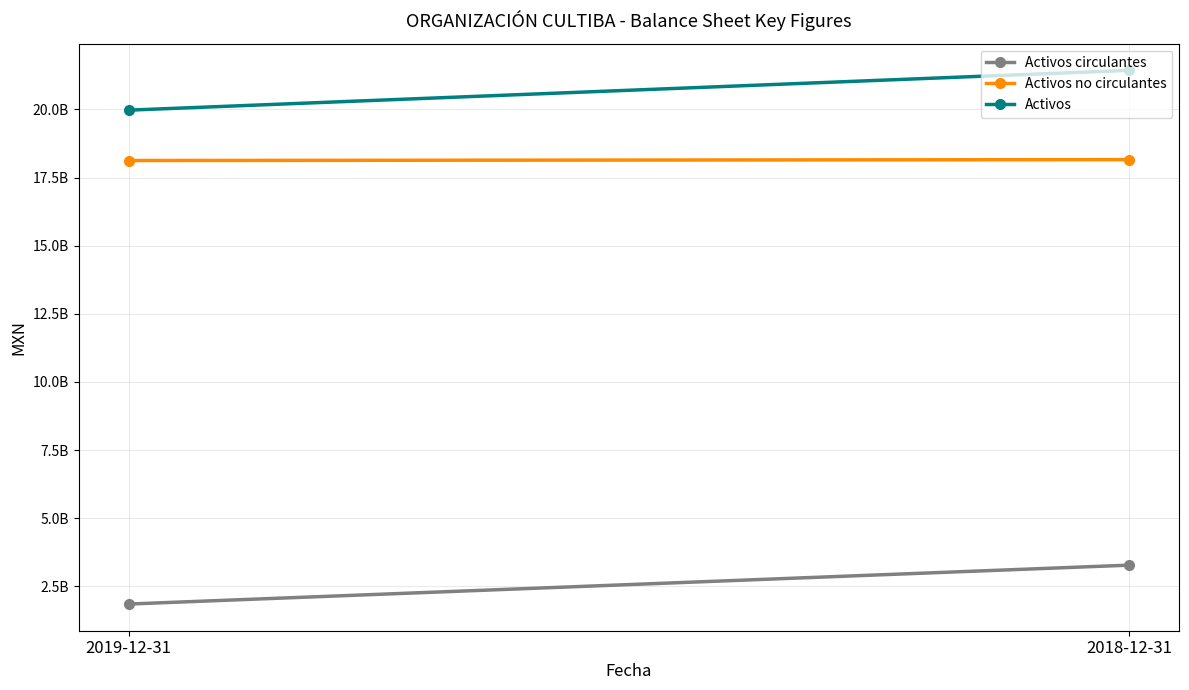

Rank the categories by Activos value from lowest to highest.

2019-12-31, 2018-12-31